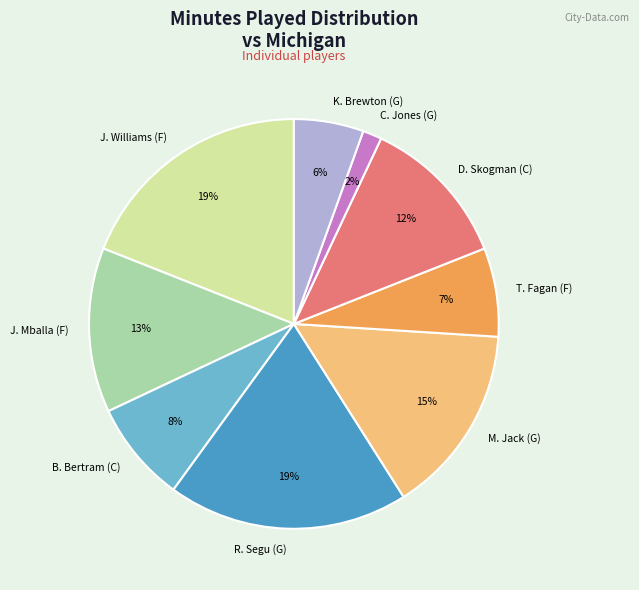

How many segments does this pie chart have?

9